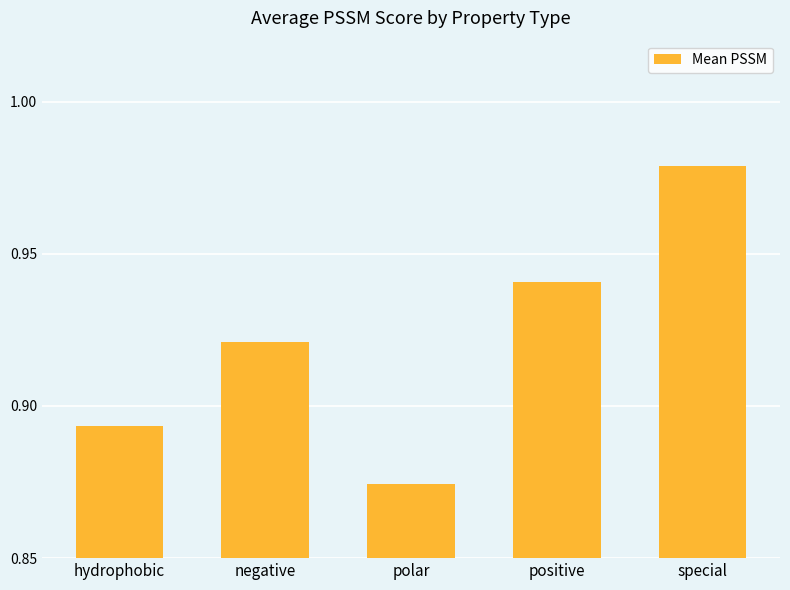

The value at negative is 0.4. True or false?

False